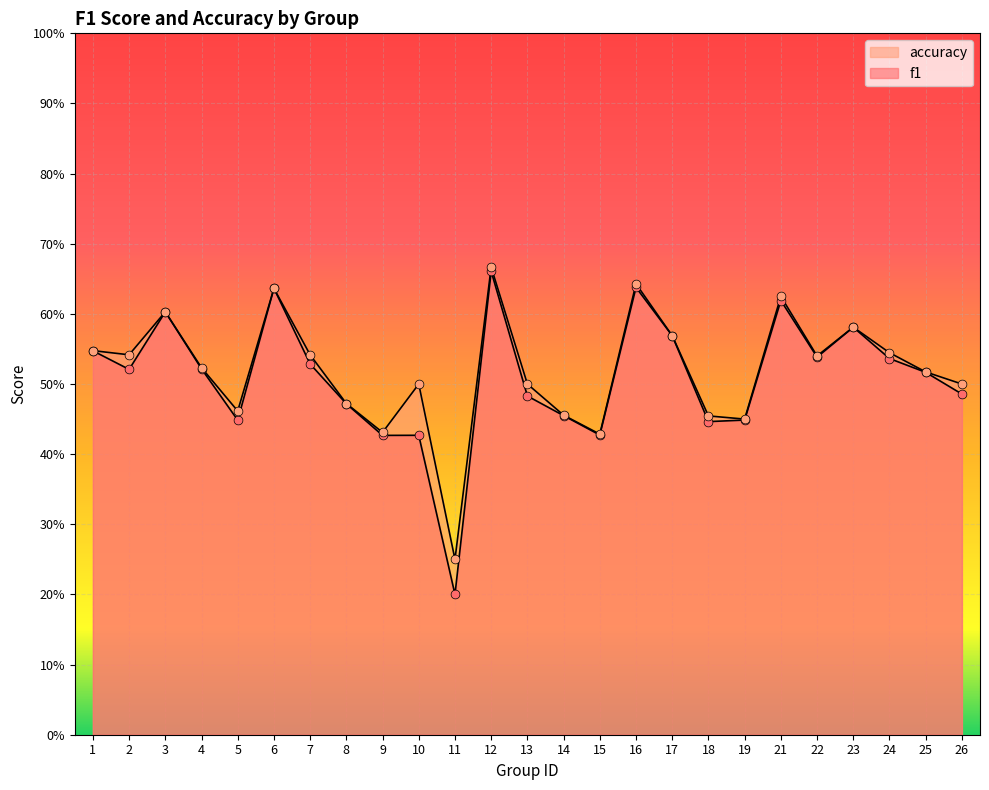

Which series reaches the minimum Y coordinate?

f1